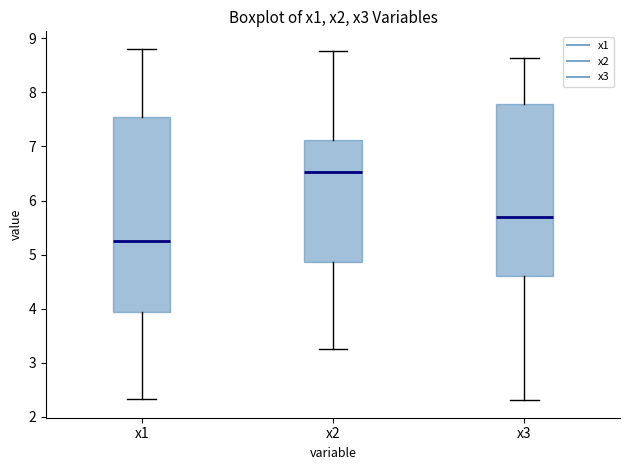

Where does the lower whisker of the box for x3 end on the y-axis? The values are not printed on the chart, so give them approximately, as read against the axis.

2.3